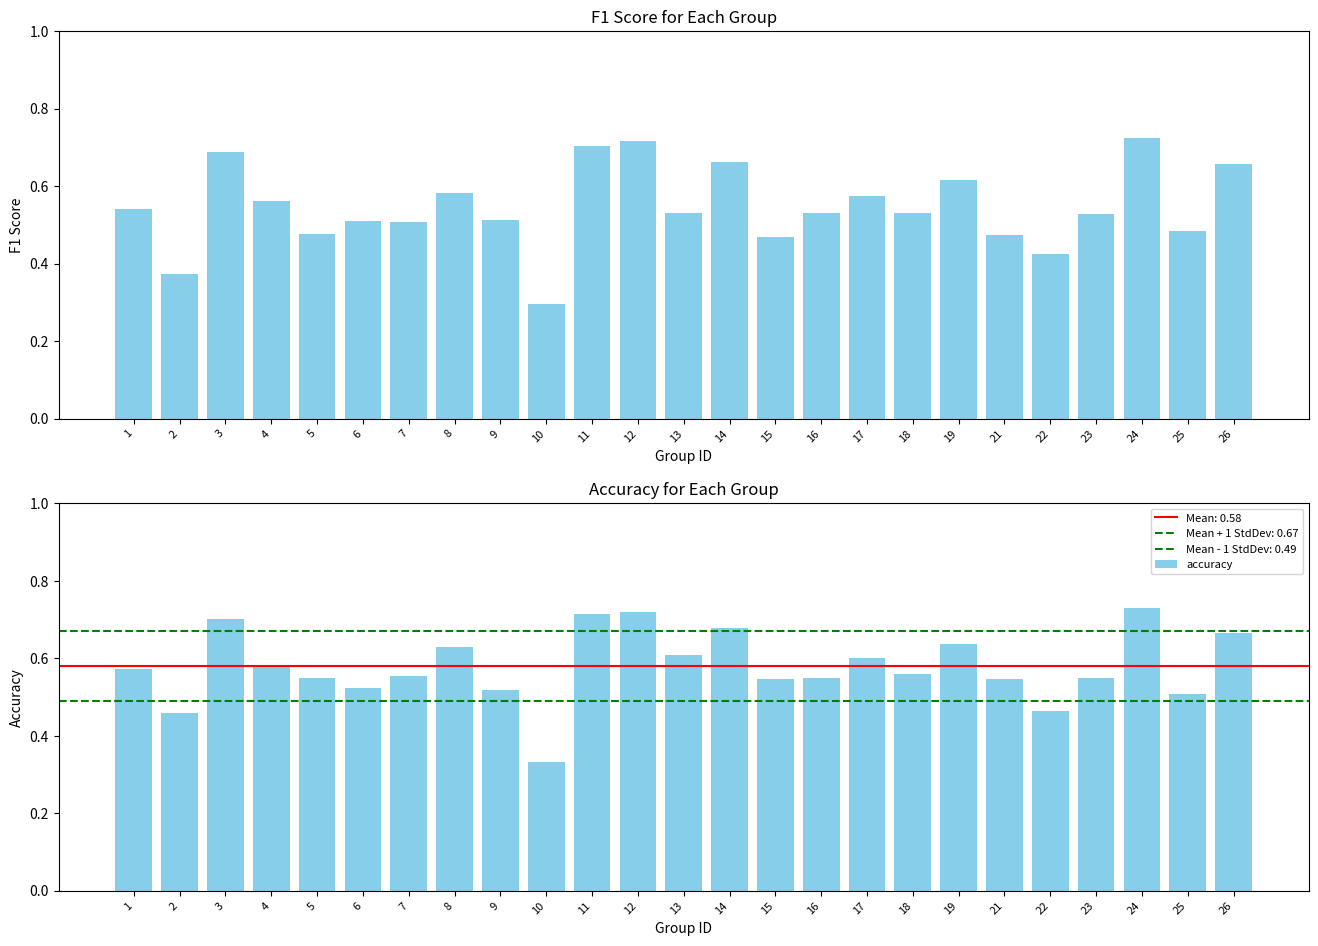

Reading right to left, list all the values displayed in this chart.

f1: 0.7	0.5	0.7	0.5	0.4	0.5	0.6	0.5	0.6	0.5	0.5	0.7	0.5	0.7	0.7	0.3	0.5	0.6	0.5	0.5	0.5	0.6	0.7	0.4	0.5
accuracy: 0.7	0.5	0.7	0.6	0.5	0.5	0.6	0.6	0.6	0.6	0.5	0.7	0.6	0.7	0.7	0.3	0.5	0.6	0.6	0.5	0.5	0.6	0.7	0.5	0.6